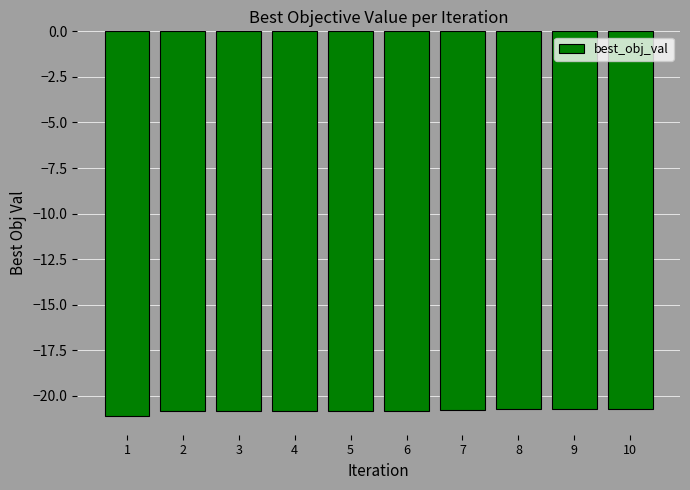

Is it true that the value at 7 is -20.8?

True